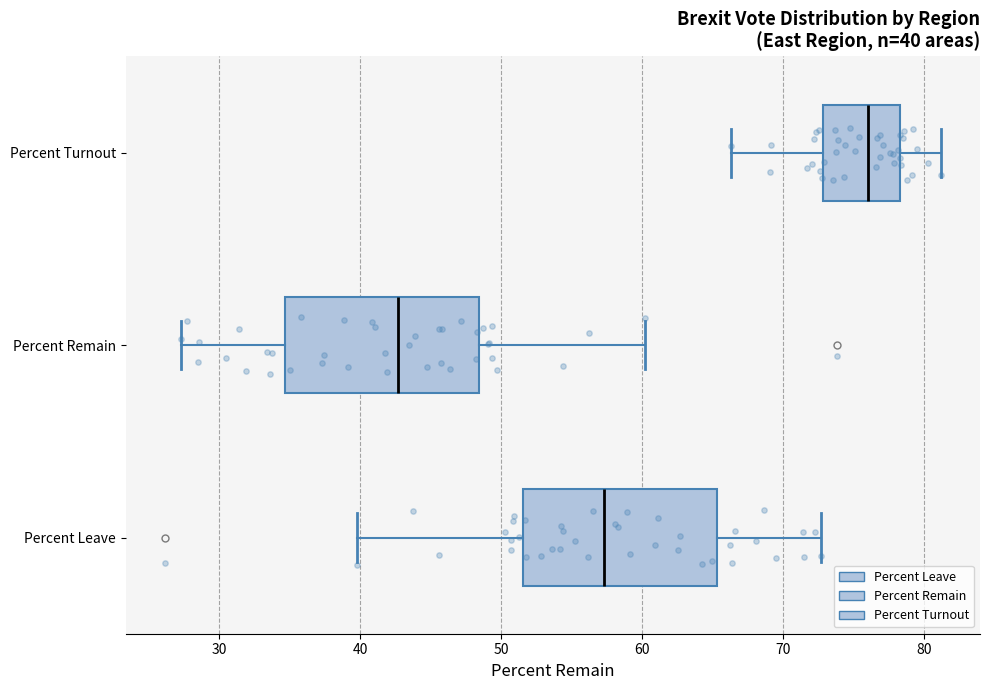

Which box's median line is the furthest to the left?

Percent Remain